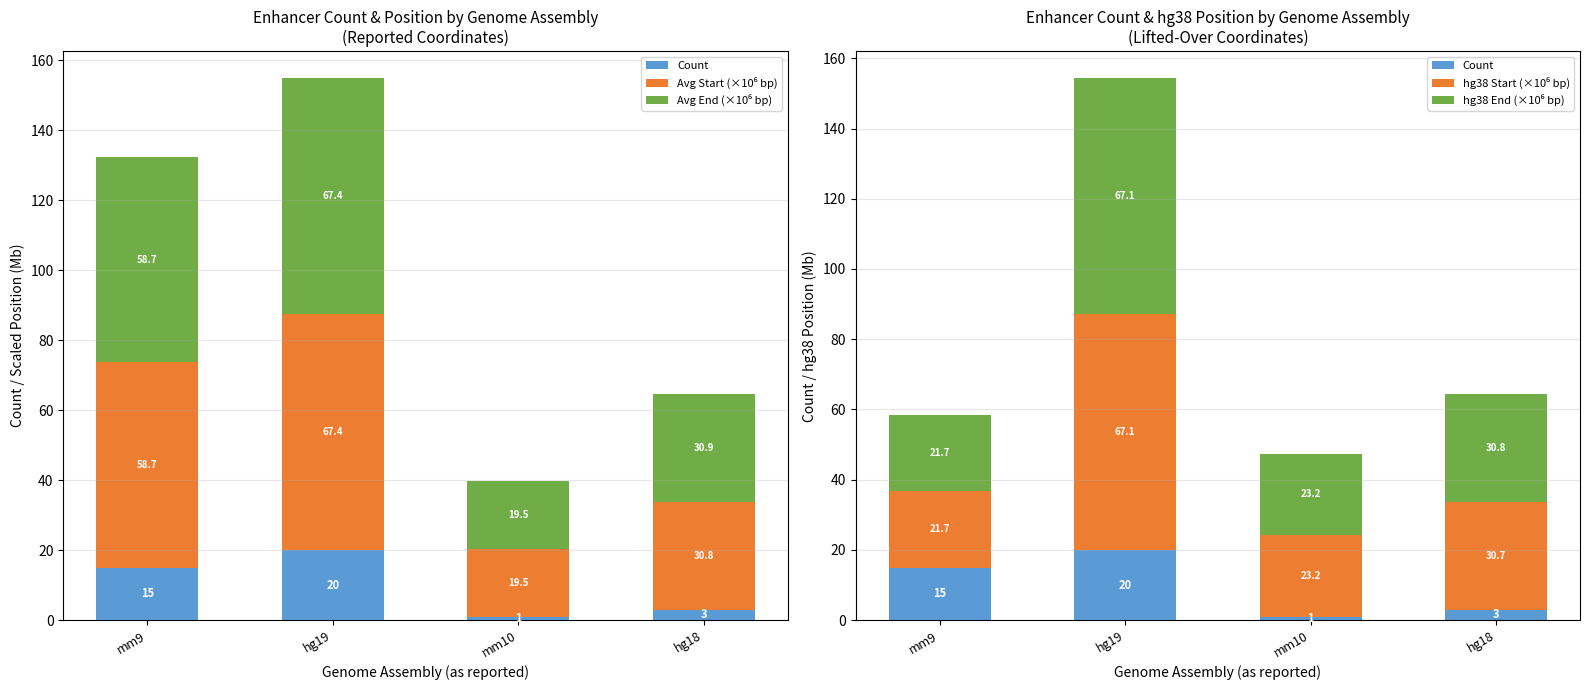

At which category is the sum across all series the highest?

hg19